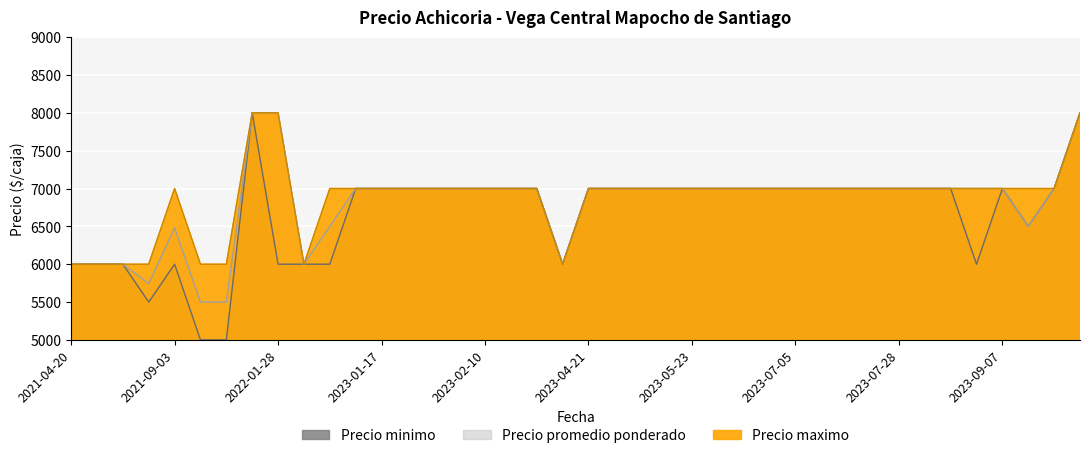

What is the lowest value of the Precio maximo series?

6000